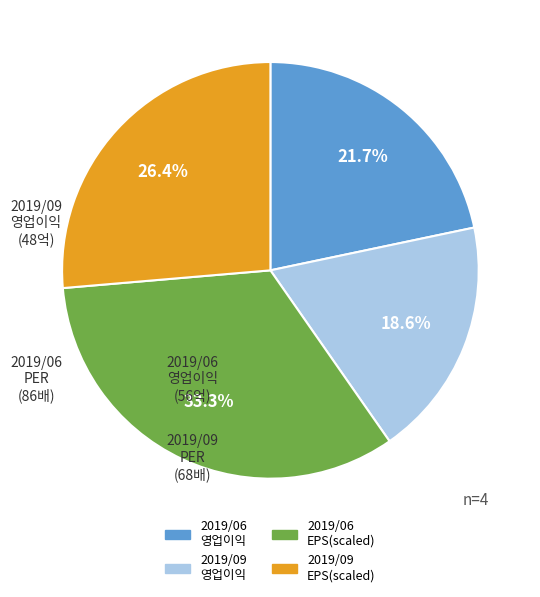

Count the number of slices in the pie.

4